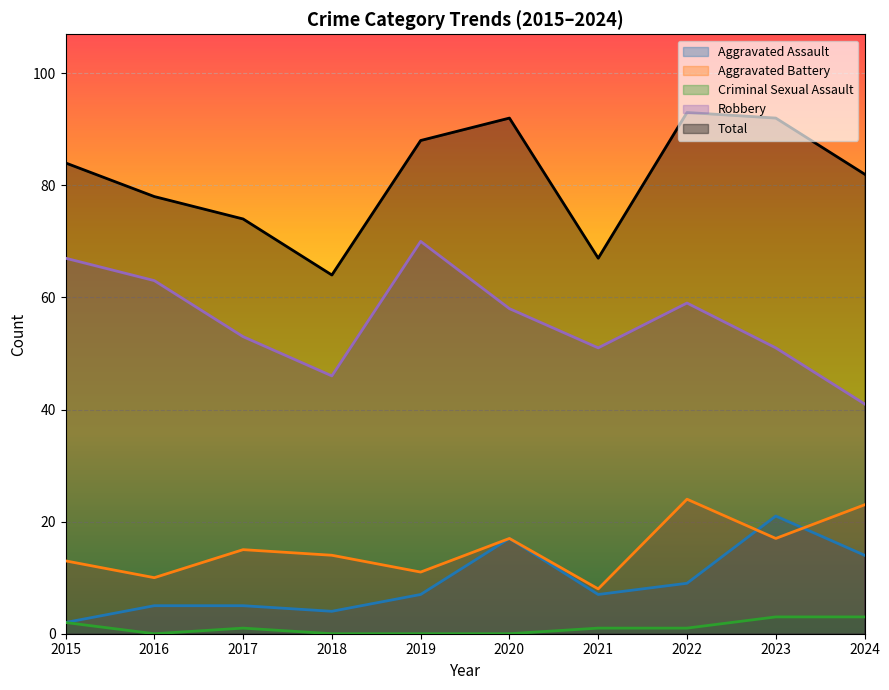

Reading right to left, list all the values displayed in this chart.

Aggravated Assault: 2024=14	2023=21	2022=9	2021=7	2020=17	2019=7	2018=4	2017=5	2016=5	2015=2
Aggravated Battery: 2024=23	2023=17	2022=24	2021=8	2020=17	2019=11	2018=14	2017=15	2016=10	2015=13
Criminal Sexual Assault: 2024=3	2023=3	2022=1	2021=1	2020=0	2019=0	2018=0	2017=1	2016=0	2015=2
Robbery: 2024=41	2023=51	2022=59	2021=51	2020=58	2019=70	2018=46	2017=53	2016=63	2015=67
Total: 2024=82	2023=92	2022=93	2021=67	2020=92	2019=88	2018=64	2017=74	2016=78	2015=84